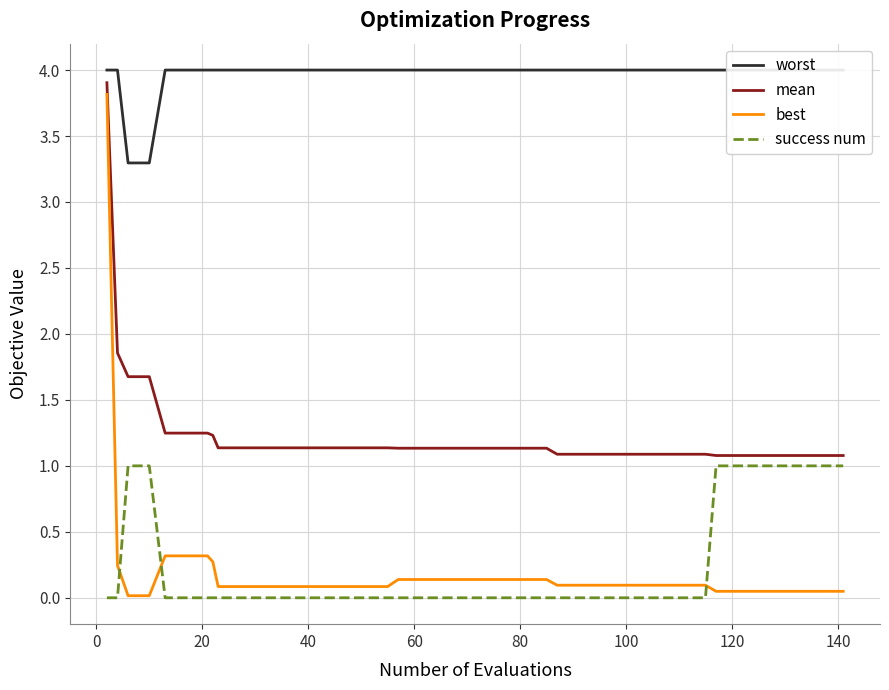

How many lines are shown in the chart?

4